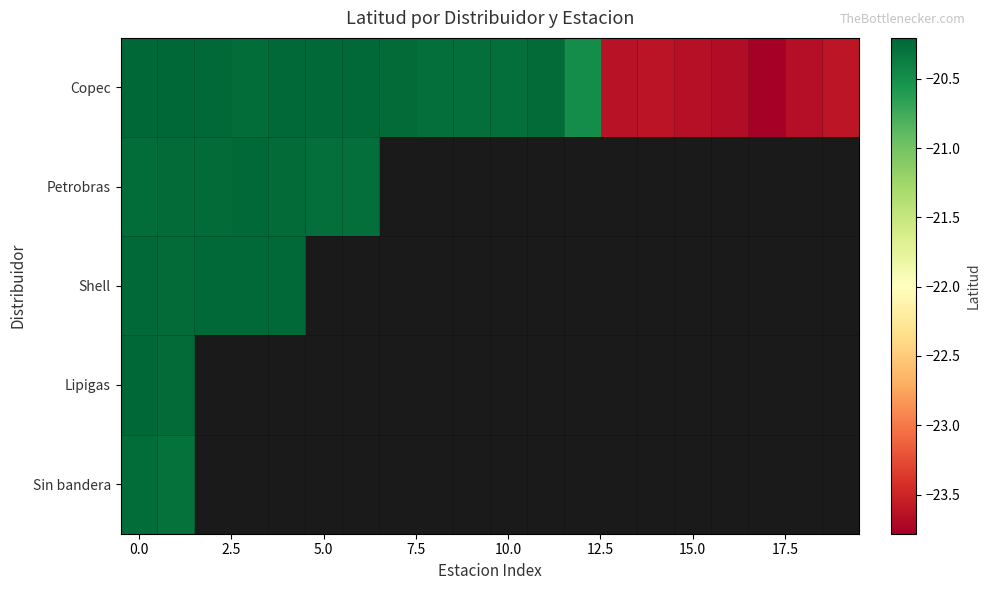

What is the smallest value displayed?

-23.8